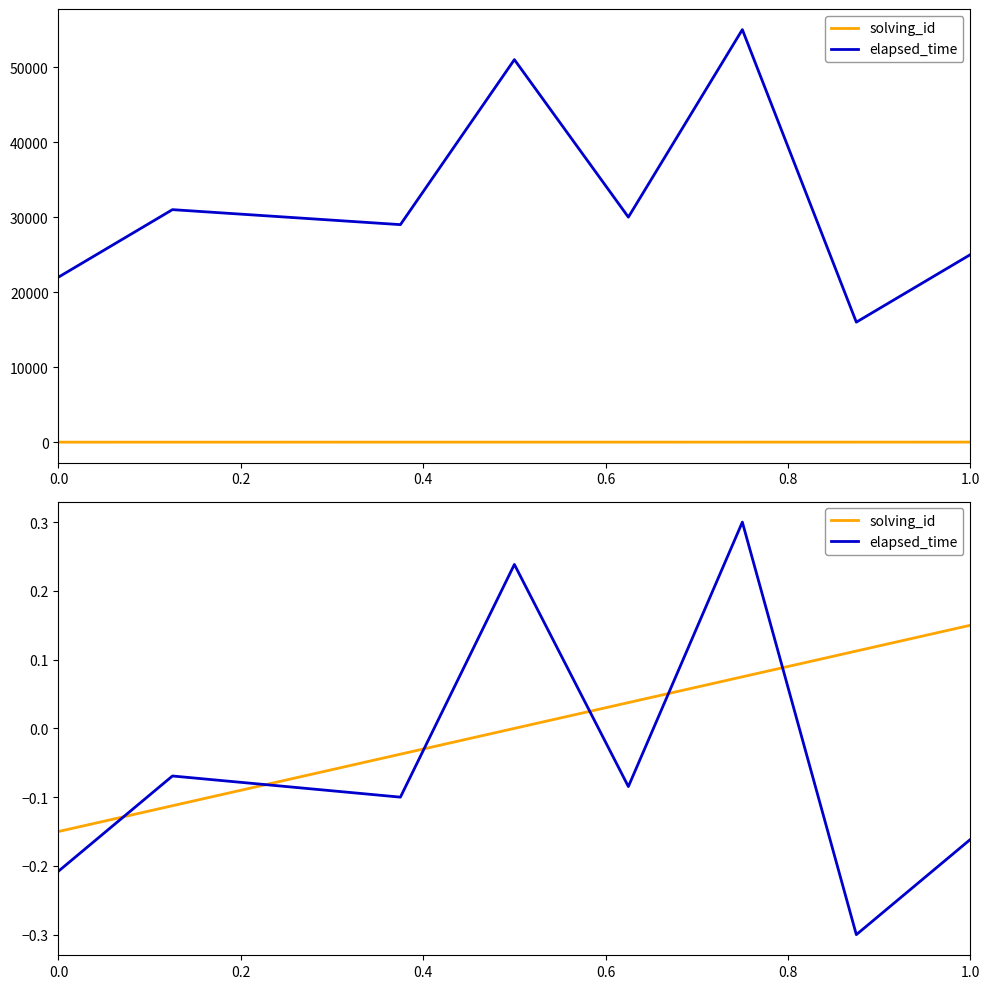

How many data points does each series have?

9